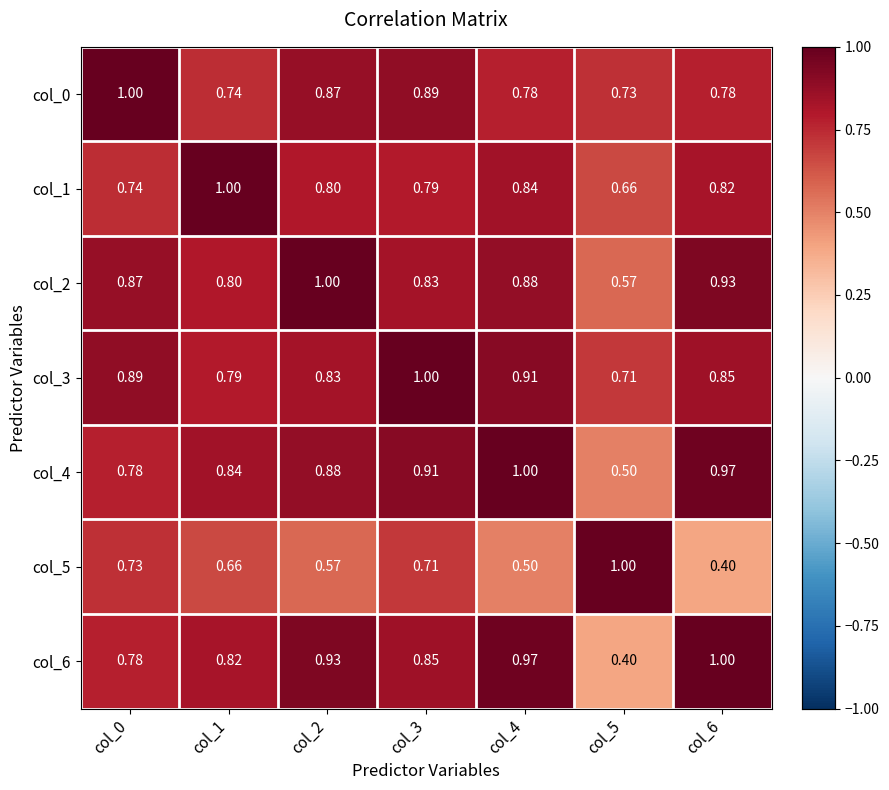

Is the value of col_4 at col_5 greater than the value of col_0 at col_2?

No